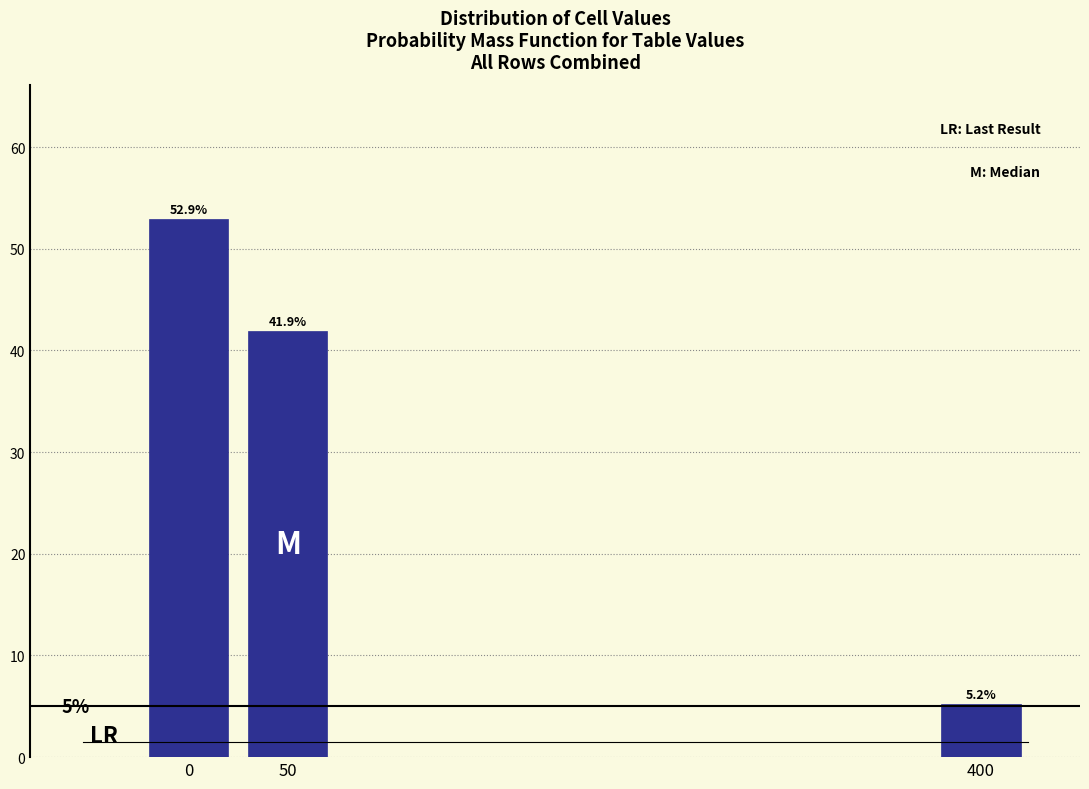

Reading left to right, transcribe all the data shown in this chart.

52.9	41.9	5.2